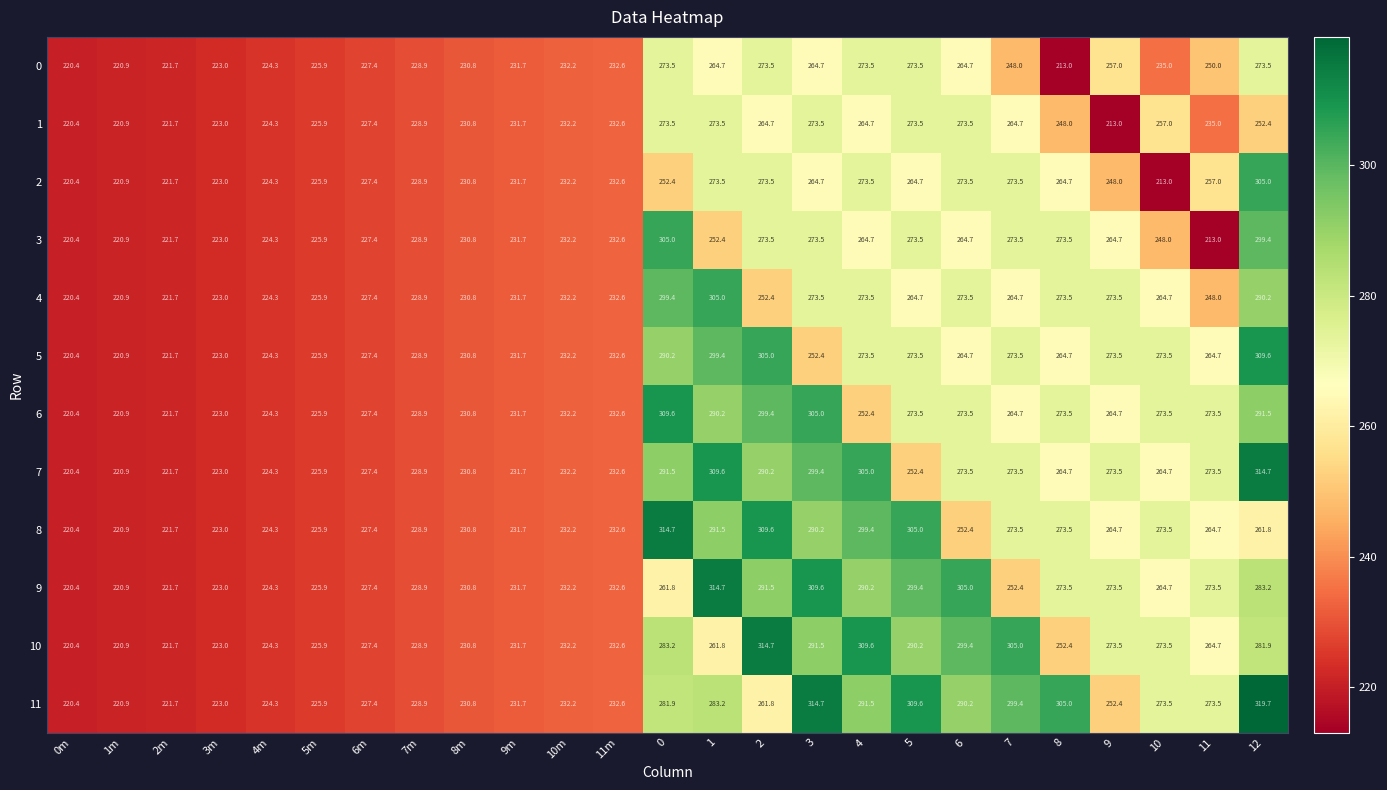

Where is 0 nearest to the value 243?

7